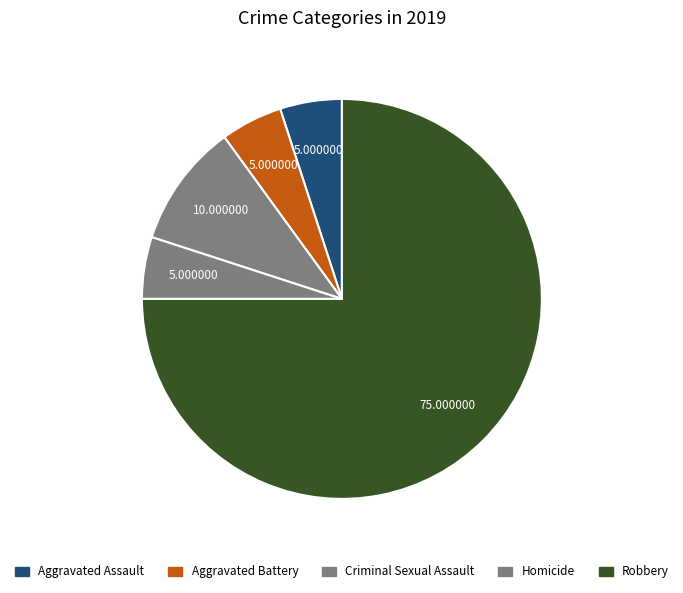

Which slice is the smallest?

Aggravated Assault